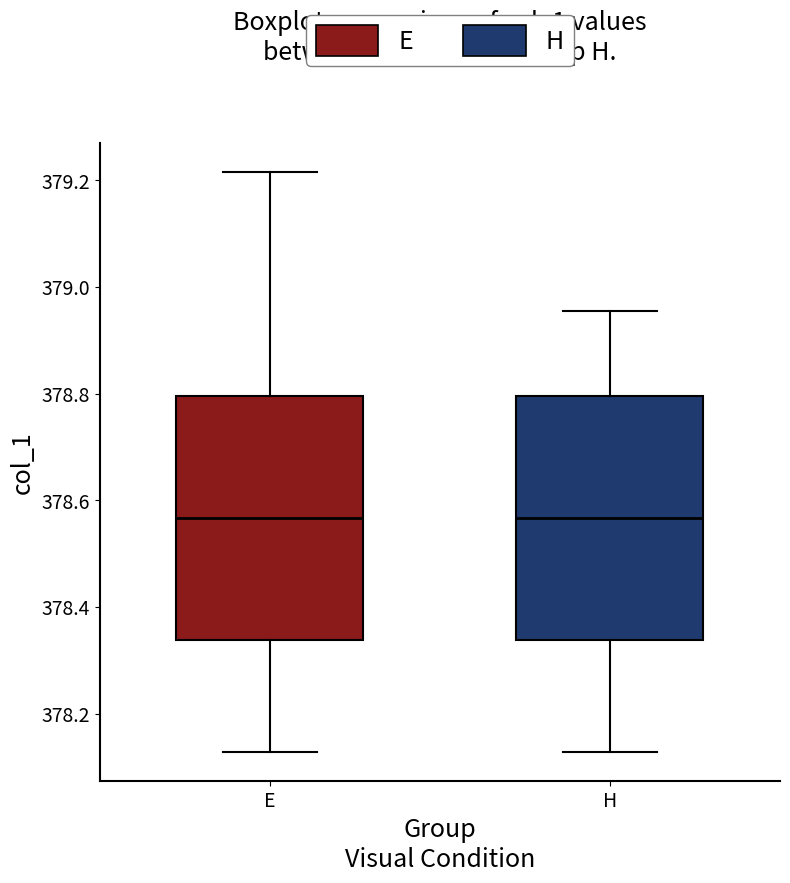

Where is the lower edge of the box for H on the y-axis? The values are not printed on the chart, so give them approximately, as read against the axis.

378.34